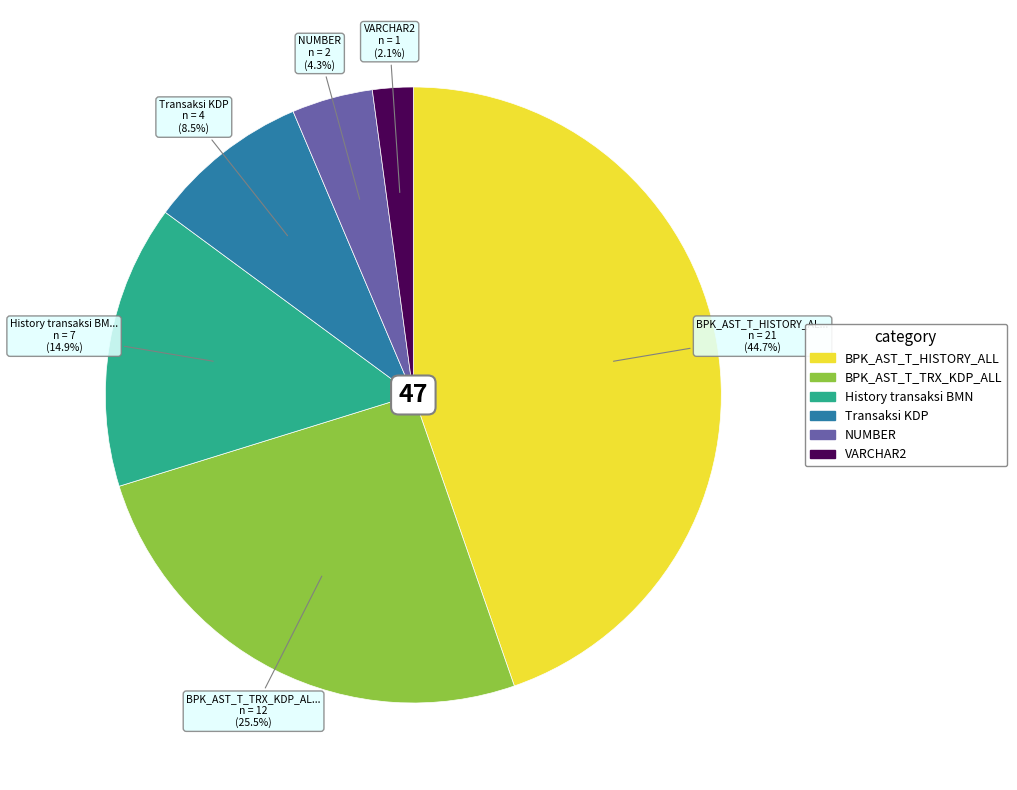

Rank the categories by value from lowest to highest.

VARCHAR2, NUMBER, Transaksi KDP, History transaksi BMN, BPK_AST_T_TRX_KDP_ALL, BPK_AST_T_HISTORY_ALL